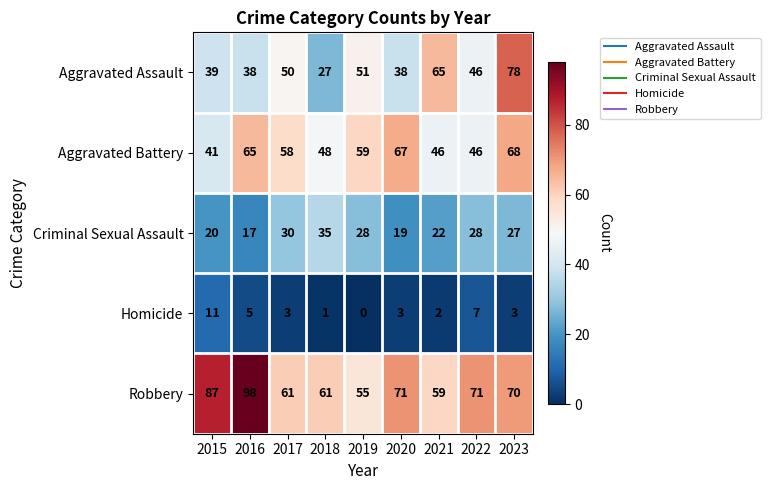

Is the value of Homicide at 2023 greater than the value of Robbery at 2019?

No